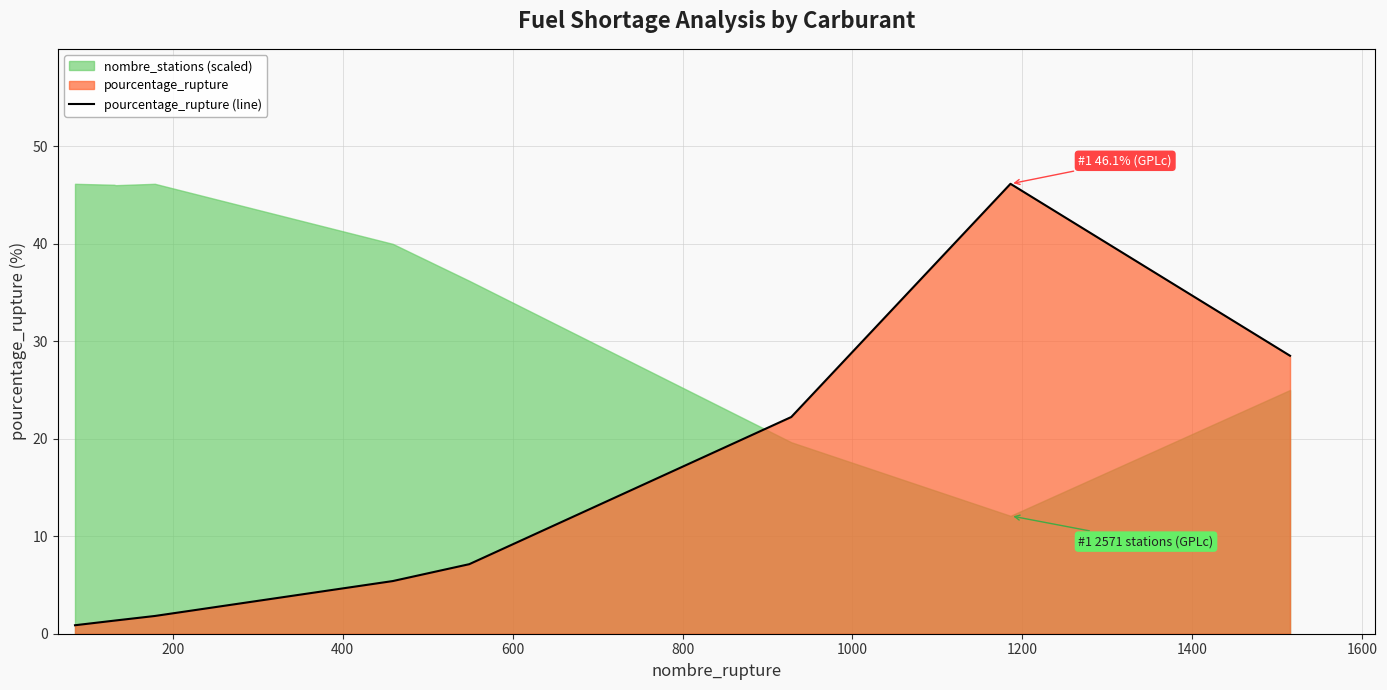

What is the maximum value shown in the chart?

46.1